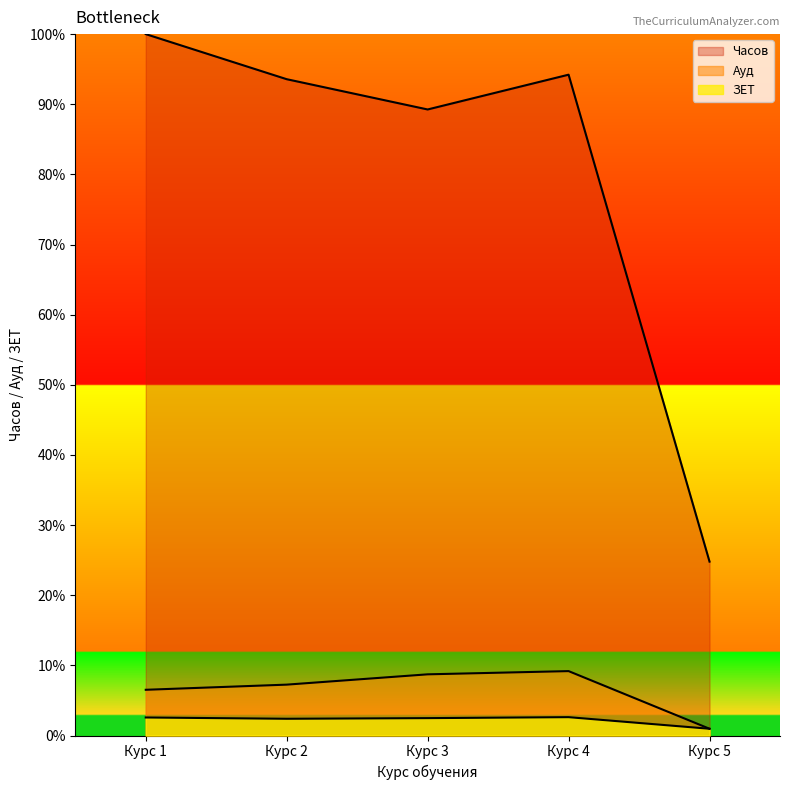

Does the chart have visible grid lines?

No